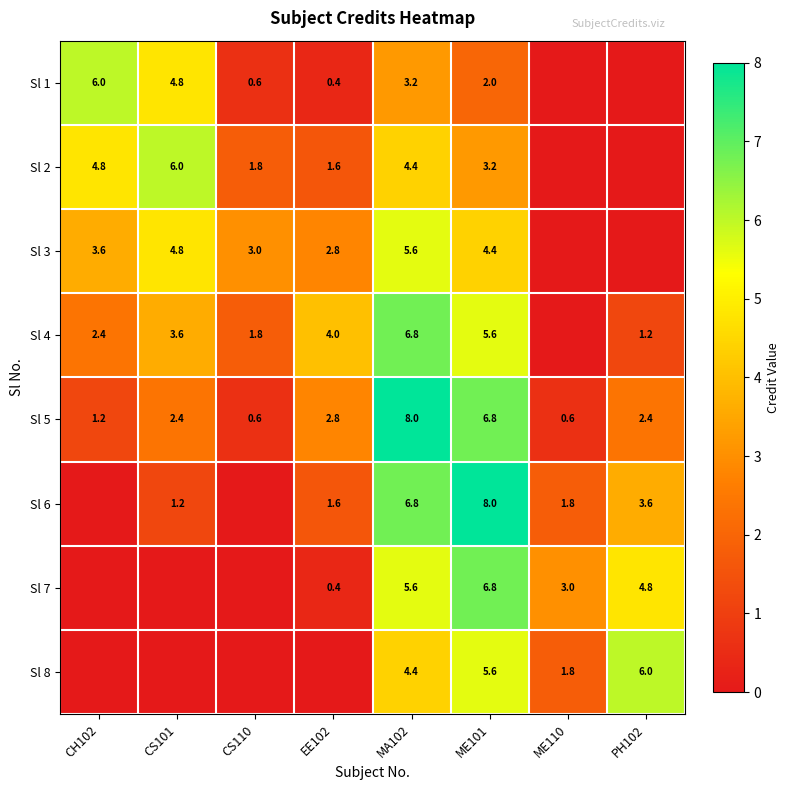

At which category is the sum across all series the highest?

MA102